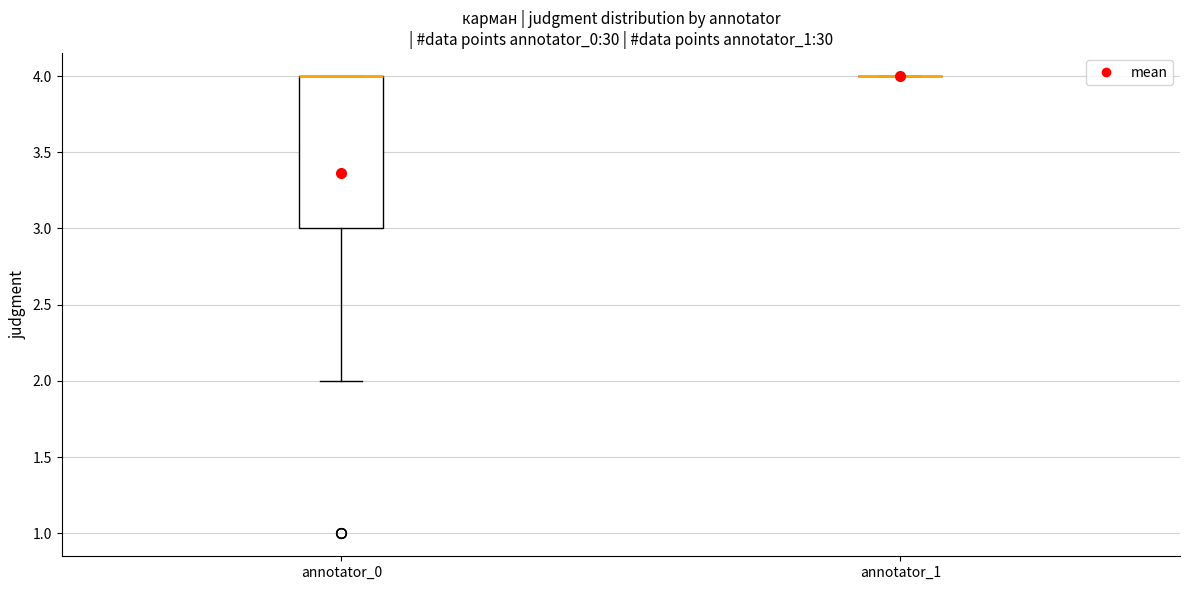

Reading left to right, read every box against the y-axis: the position of its median line, the range the box covers, and the ends of its whiskers. The values are not printed on the chart, so give them approximately, as read against the axis.

annotator_0: median 4 (drawn on the box's upper edge), box 3 to 4, whiskers 2 to 4
annotator_1: box collapsed to a line at 4, whiskers 4 to 4